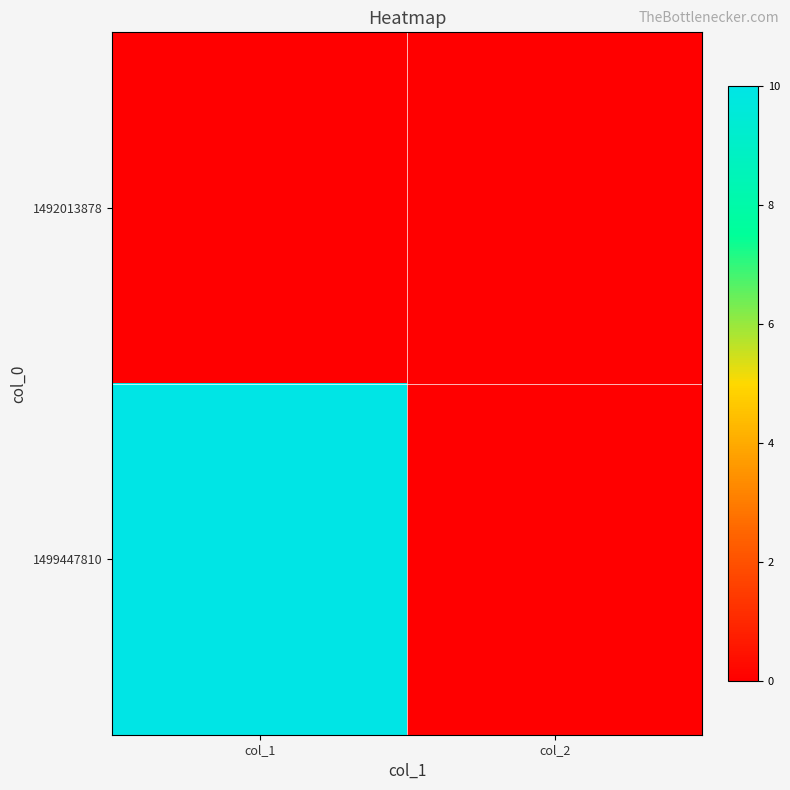

Reading left to right, transcribe all the data shown in this chart.

1492013878: col_1=0	col_2=0
1499447810: col_1=10	col_2=0